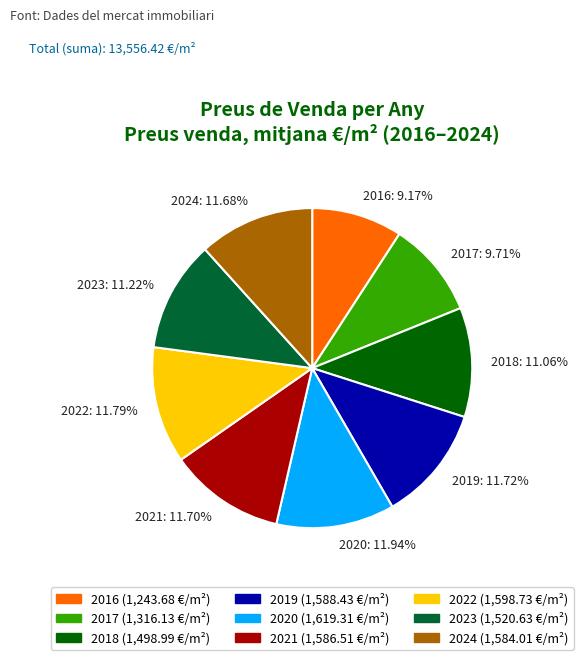

Is it true that 2018 is 3% of the pie?

False